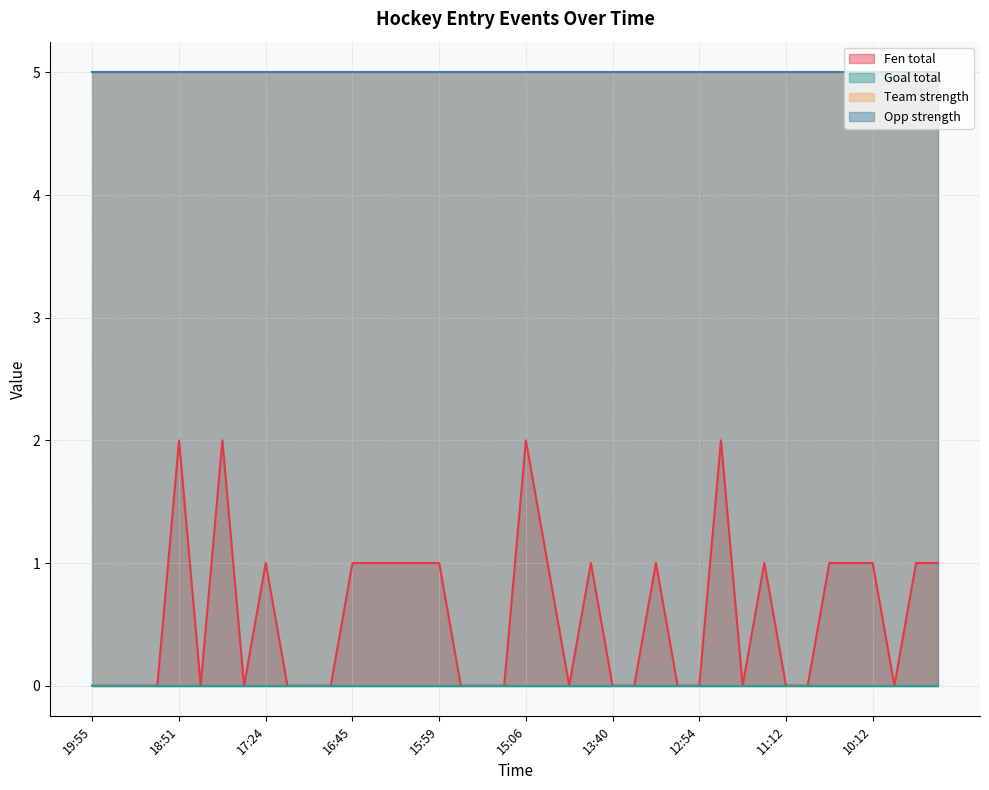

List the labels in order of Team strength value, smallest first.

19:55, 19:44, 19:20, 19:15, 18:51, 18:35, 18:16, 17:37, 17:24, 17:19, 17:08, 16:53, 16:45, 16:42, 16:12, 16:02, 15:59, 15:35, 15:25, 15:19, 15:06, 14:46, 14:17, 13:49, 13:40, 13:30, 13:23, 13:15, 12:54, 12:38, 11:35, 11:16, 11:12, 10:50, 10:35, 10:18, 10:12, 10:09, 09:59, 09:48